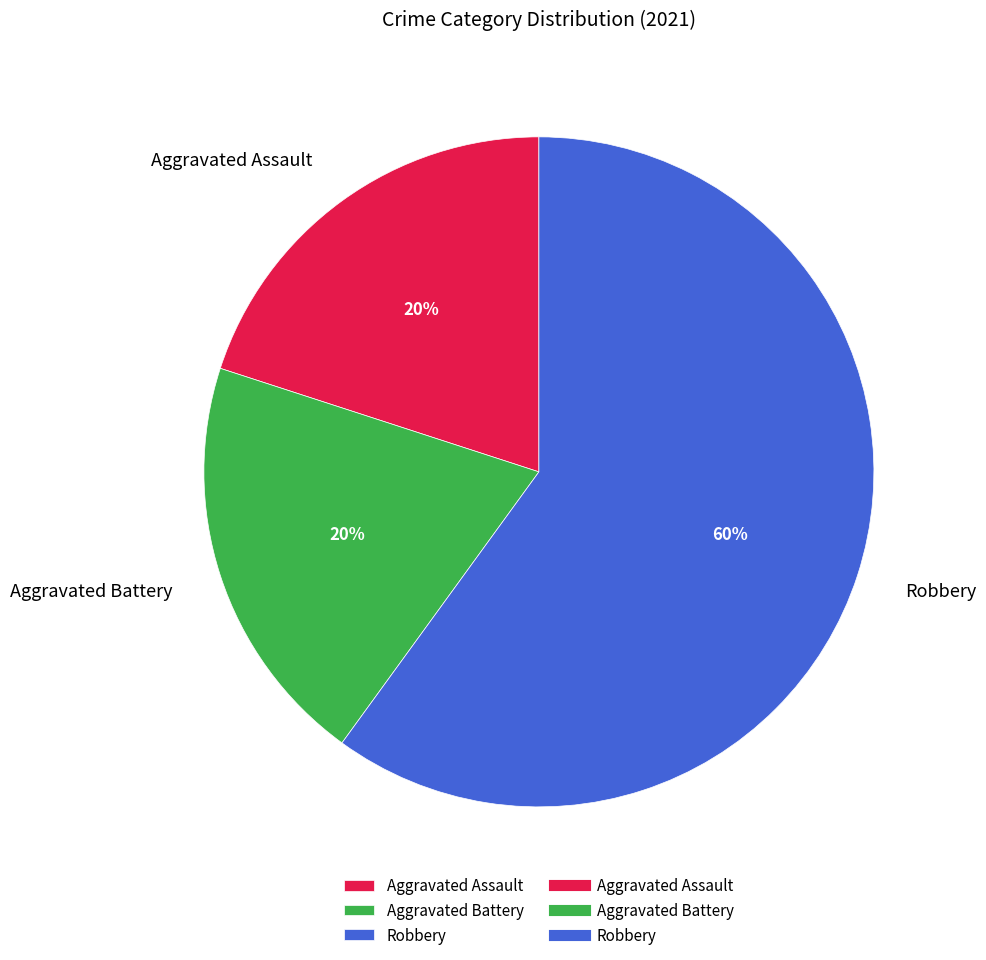

Count the number of slices in the pie.

3